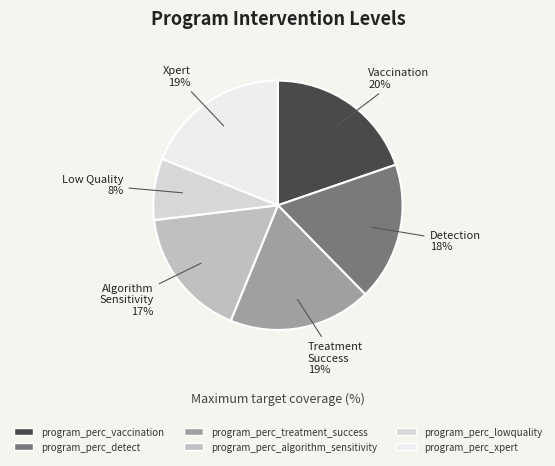

What is the ratio of the value at Xpert 19% to the value at Detection 18%?

1.1